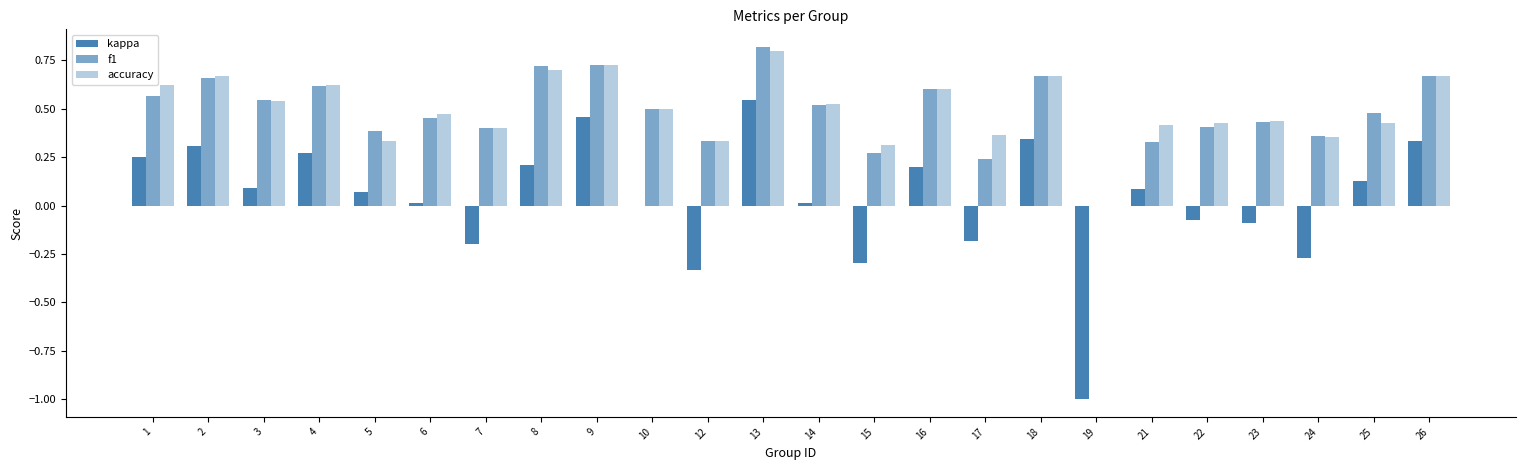

At which category is the sum across all series the highest?

13